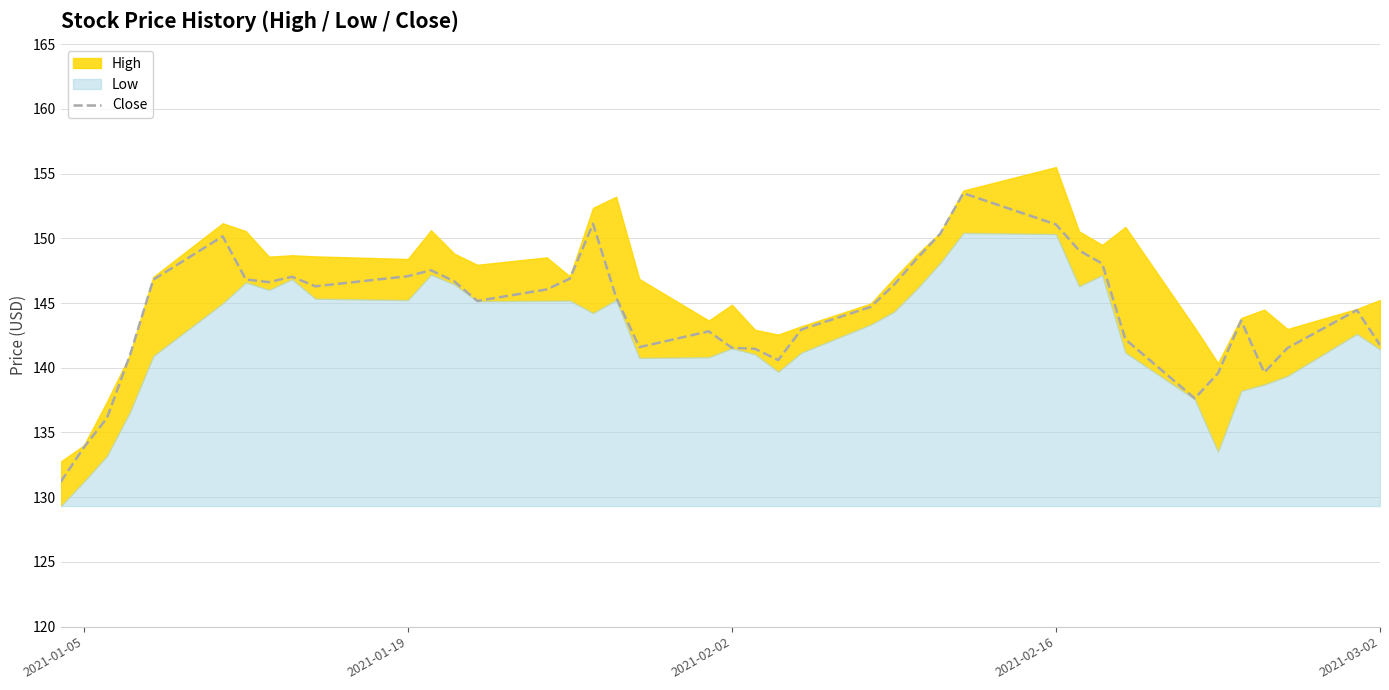

What is the highest value of the Close series?

153.5